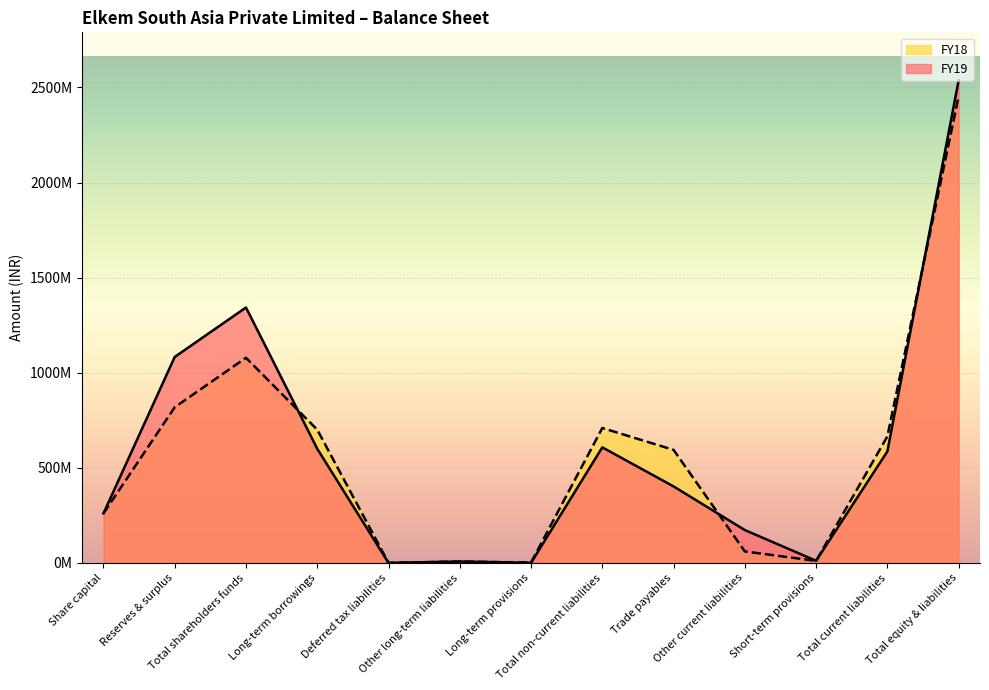

List the series in order of their peak value, lowest first.

FY18, FY19